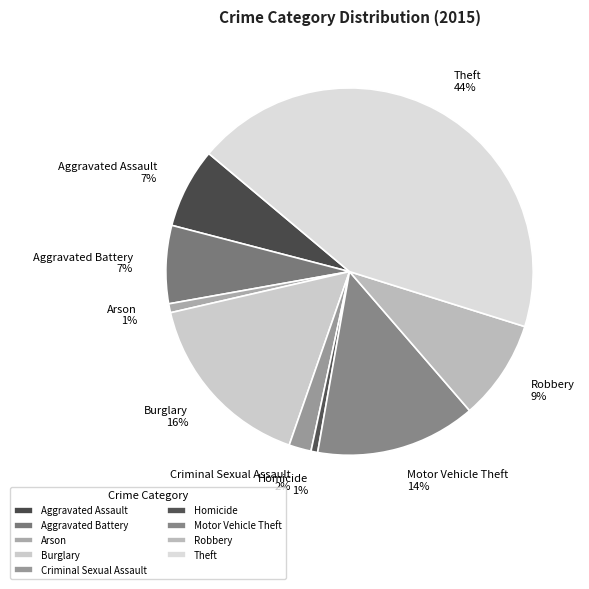

What percentage is the Homicide slice, to the nearest percent?

1%